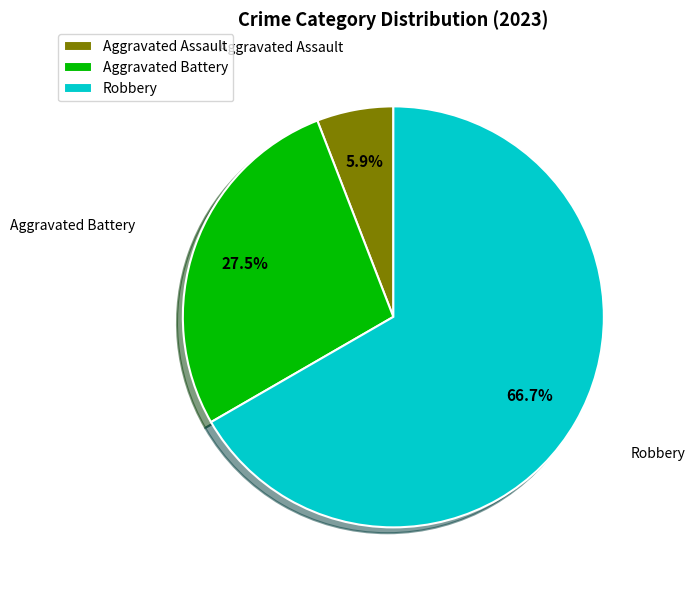

True or false: Aggravated Assault accounts for 6% of the total.

True